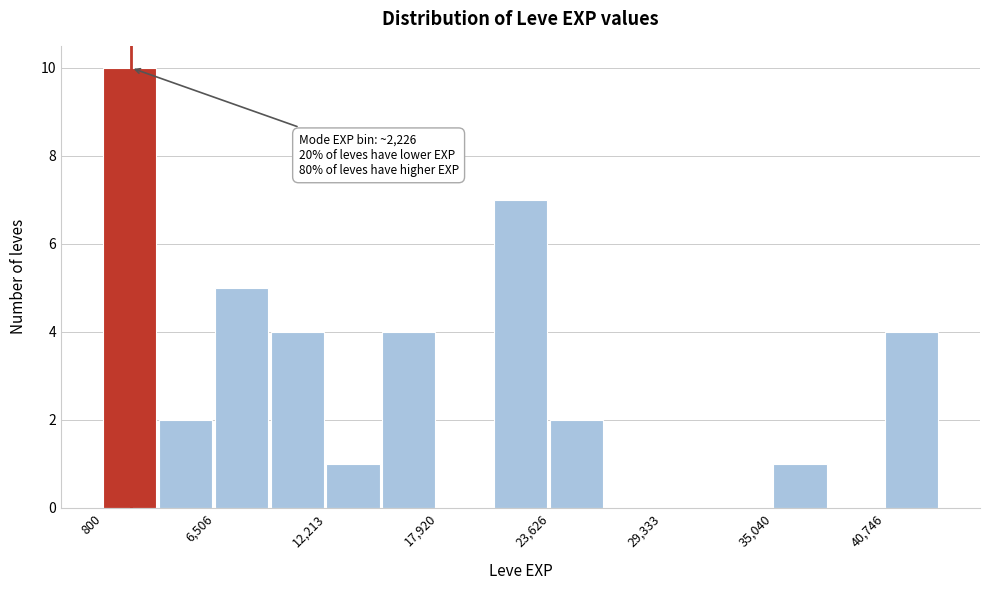

Read against the x-axis, roughly where is the centre of the tallest bar?

2000